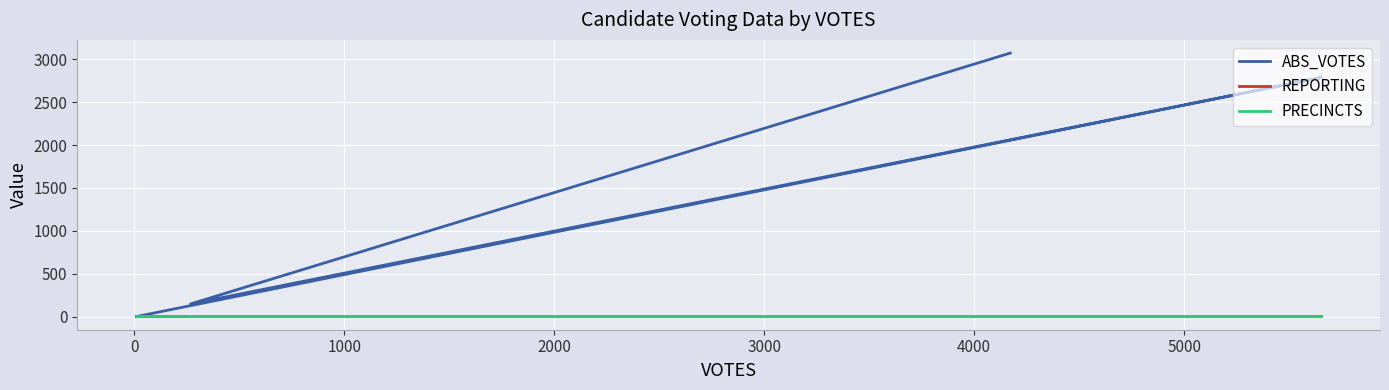

True or false: REPORTING has a value of 8 at 1000.

True